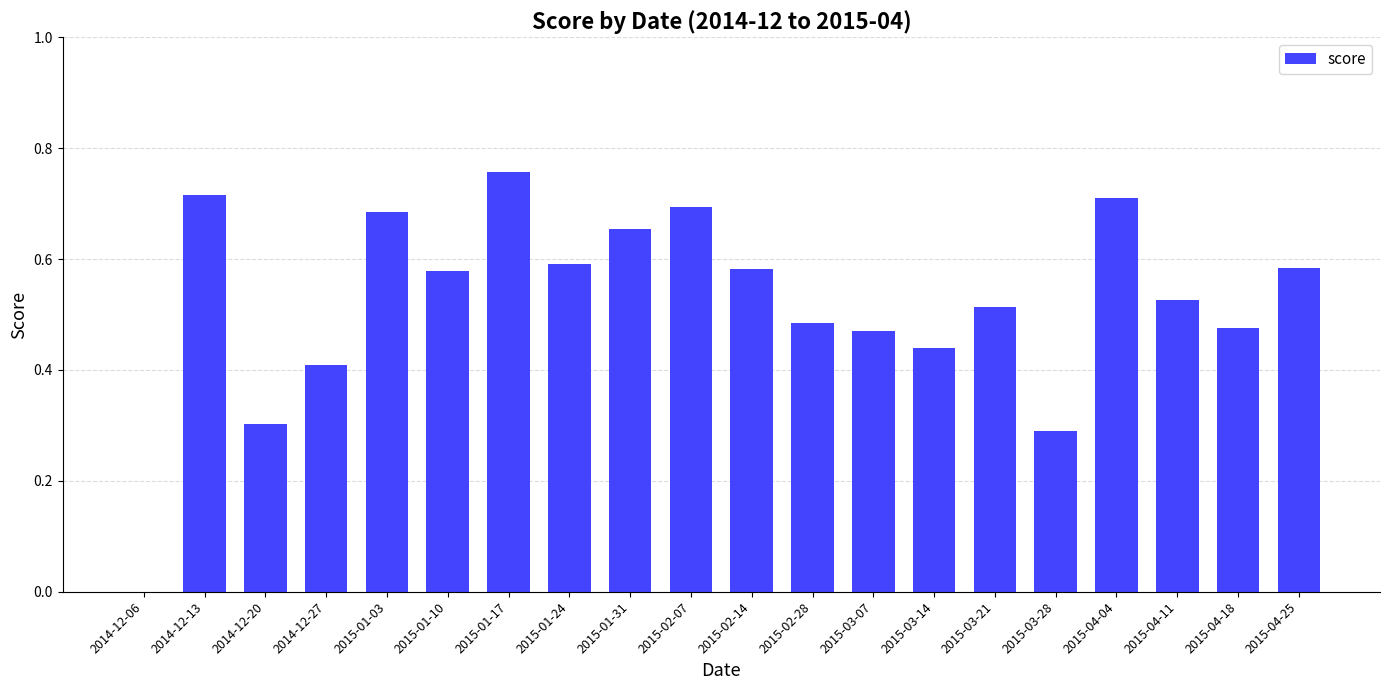

What is the change in value from 2014-12-20 to 2015-04-18?

+0.2